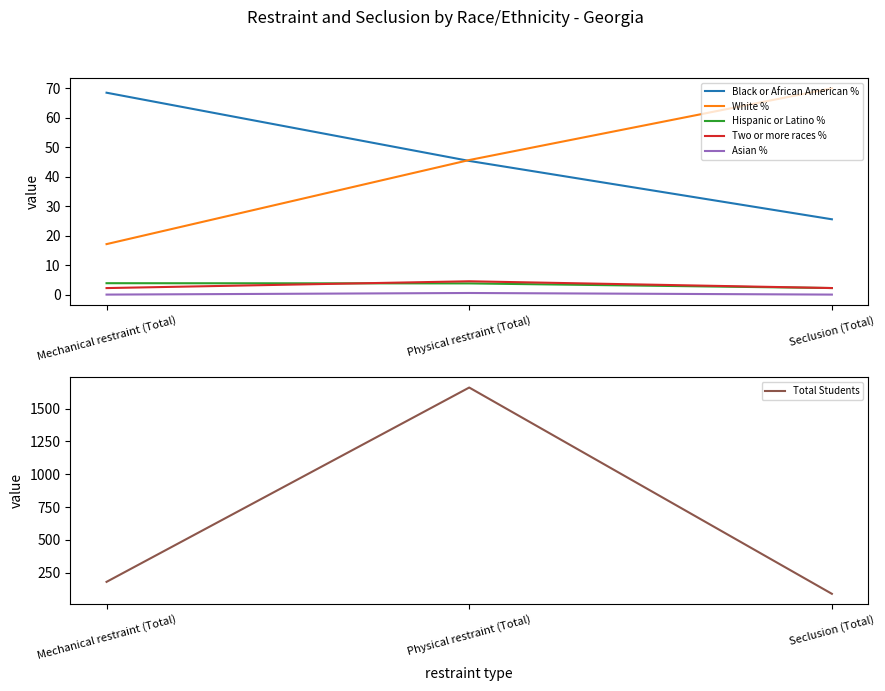

Reading right to left, list all the values displayed in this chart.

Black or African American %: 25.6	45.4	68.5
White %: 70.0	45.7	17.1
Hispanic or Latino %: 2.2	3.8	3.9
Two or more races %: 2.2	4.5	2.2
Asian %: 0.0	0.5	0.0
Total Students: 90.0	1660.0	181.0